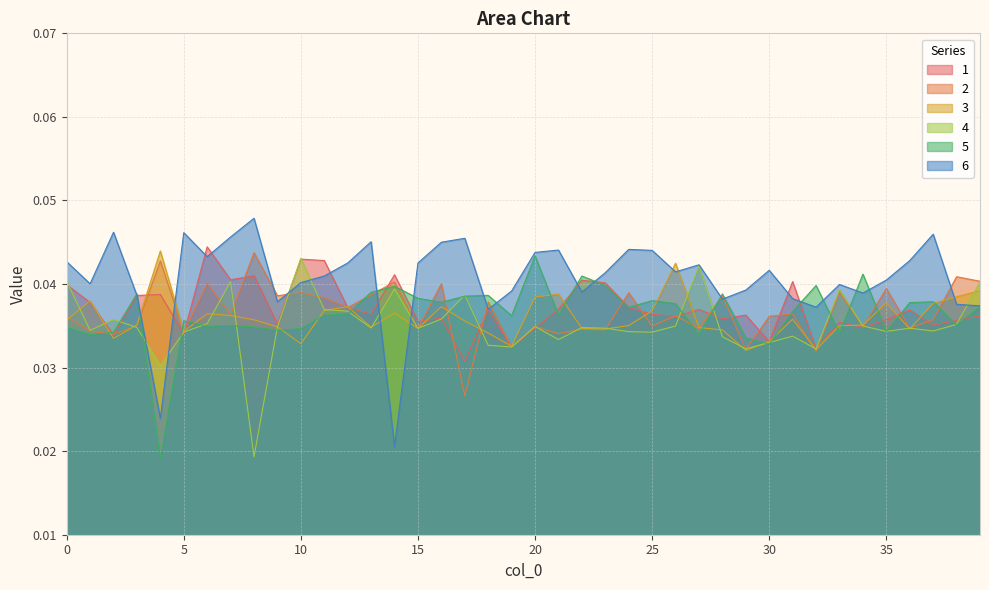

List the series in order of their peak value, highest first.

6, 1, 3, 2, 5, 4